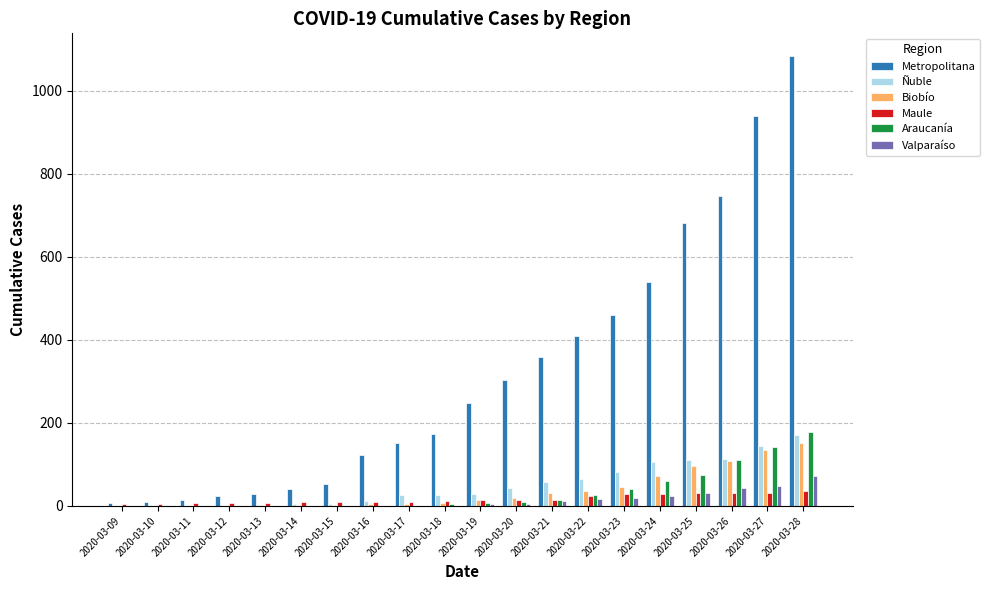

At which label does Araucanía reach its peak?

2020-03-28